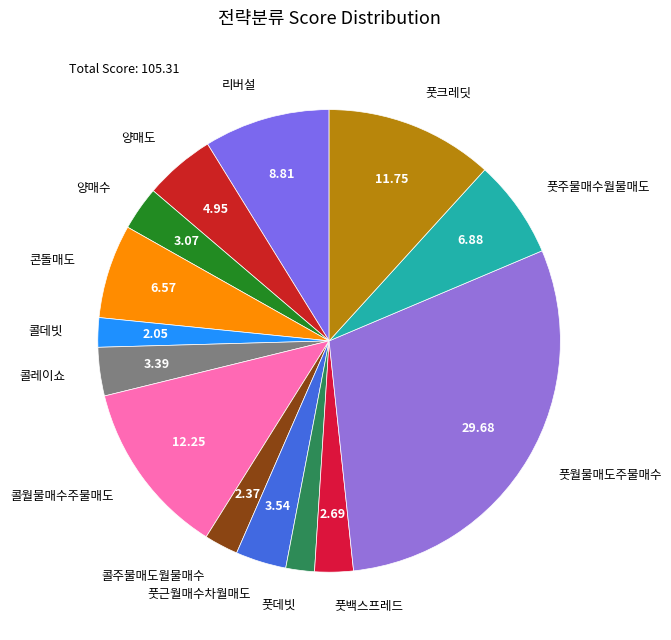

Does 풋데빗 represent more than half of the total?

No